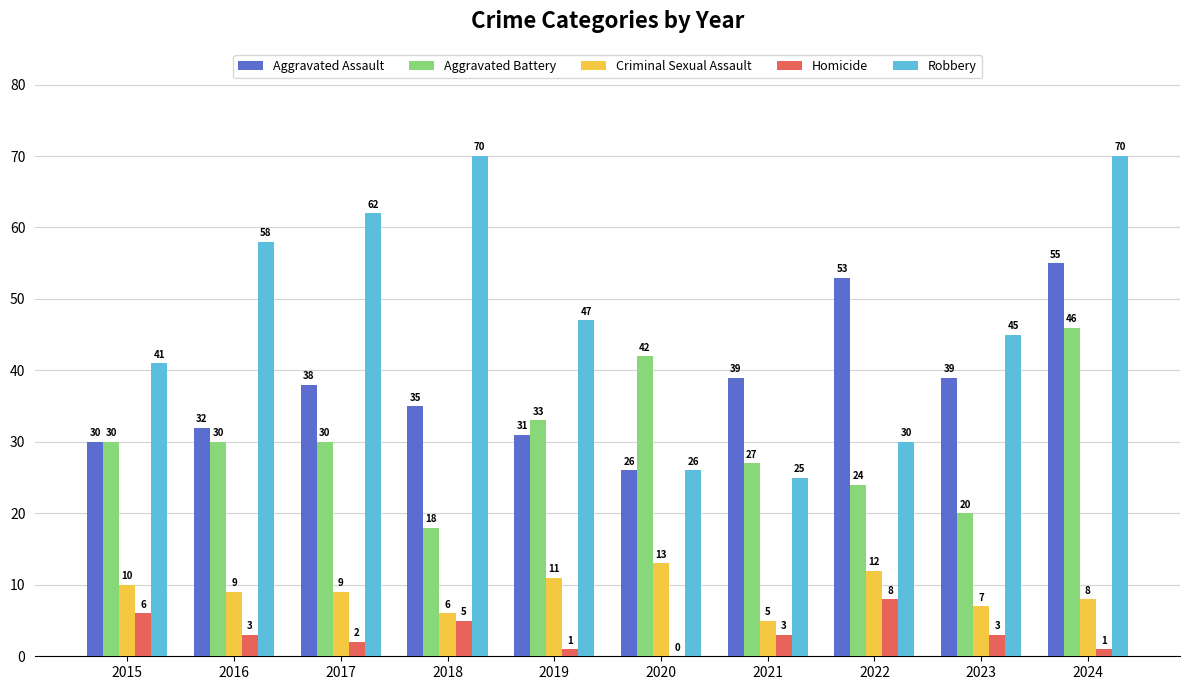

Reading left to right, what are all the values shown in this chart?

Aggravated Assault: 30	32	38	35	31	26	39	53	39	55
Aggravated Battery: 30	30	30	18	33	42	27	24	20	46
Criminal Sexual Assault: 10	9	9	6	11	13	5	12	7	8
Homicide: 6	3	2	5	1	0	3	8	3	1
Robbery: 41	58	62	70	47	26	25	30	45	70